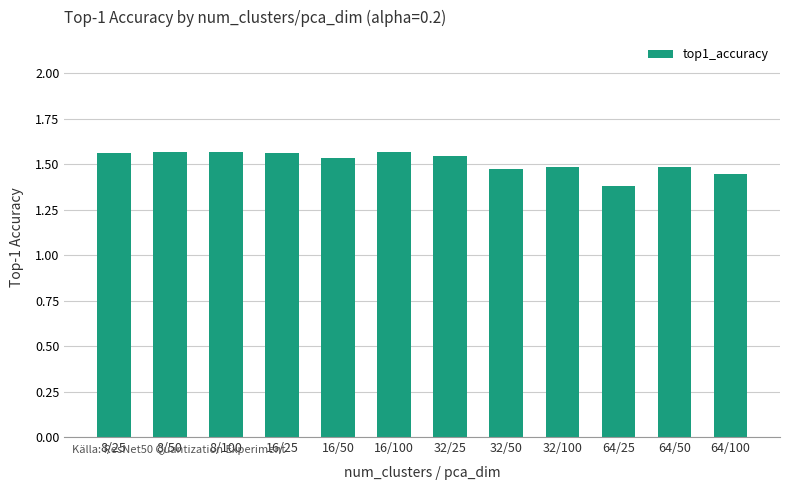

Between 64/25 and 8/25, which is larger?

8/25